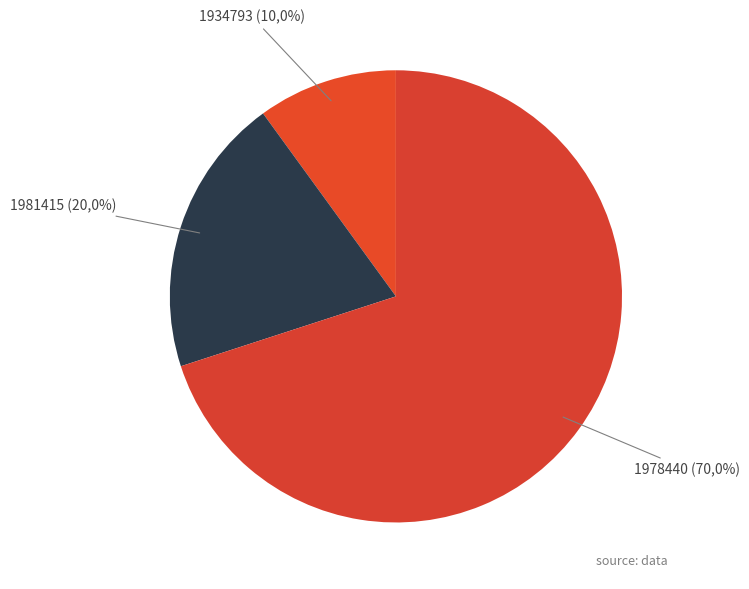

What is the change in value from 1934793 to 1978440?

+6